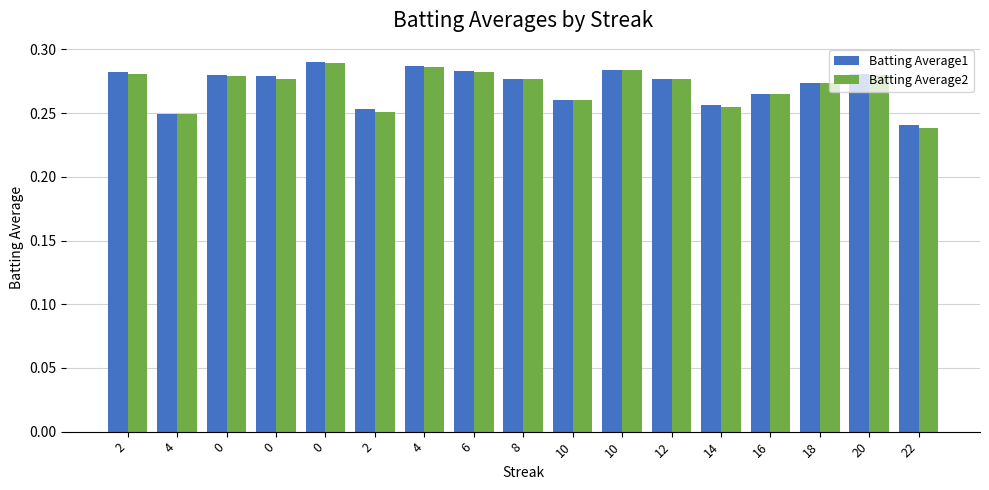

What are all the series names shown in the legend?

Batting Average1, Batting Average2